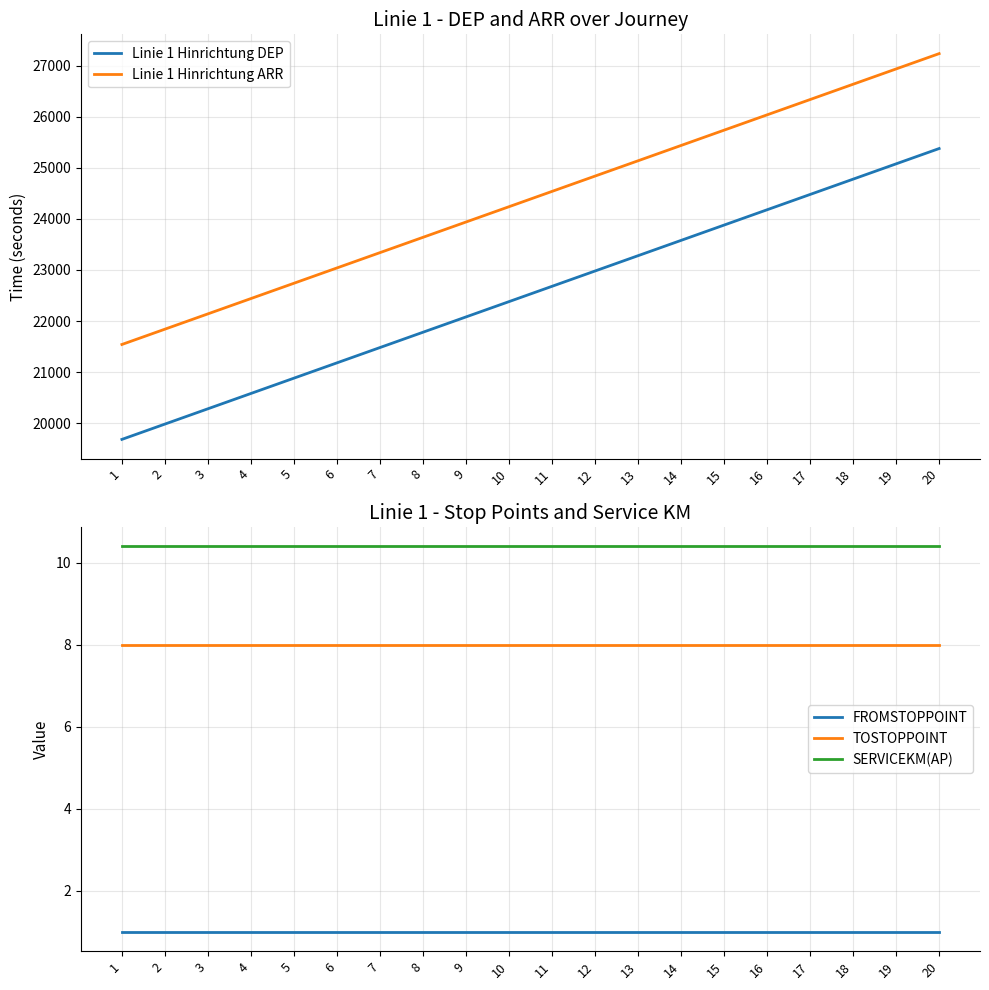

True or false: FROMSTOPPOINT and Linie 1 Hinrichtung DEP cross at least once.

False